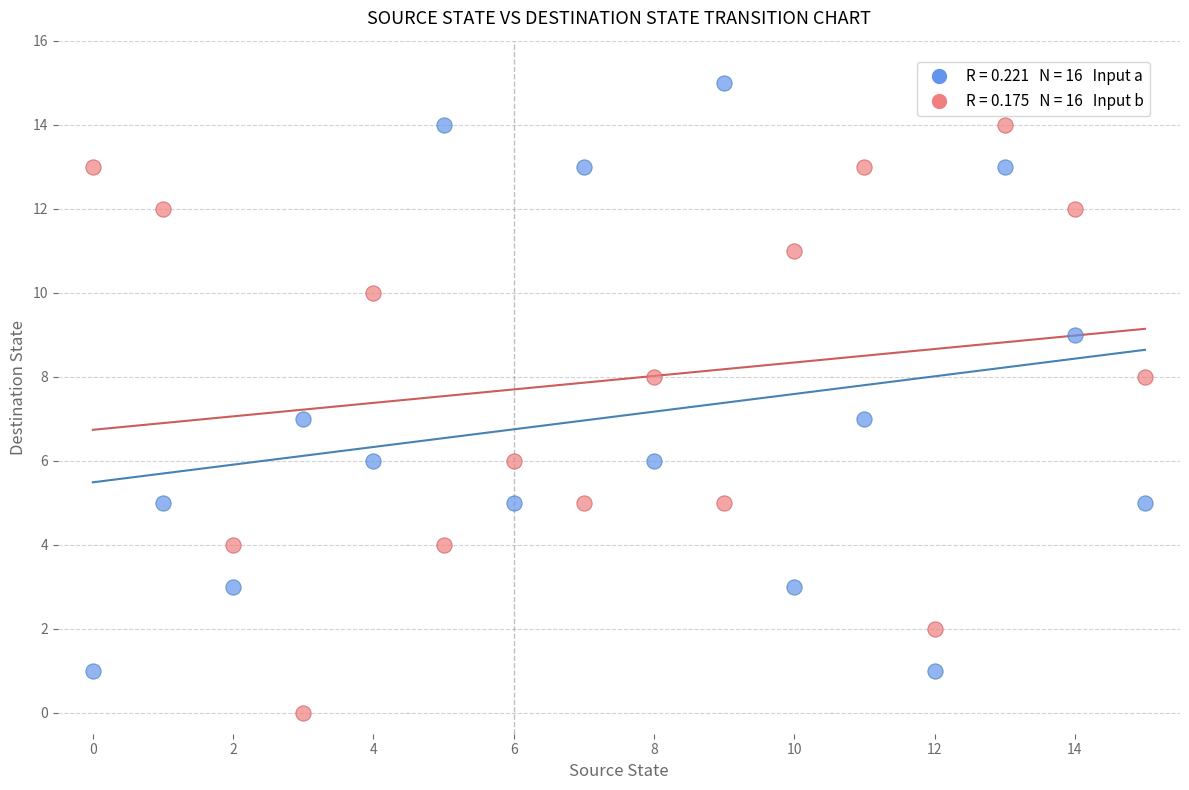

Across all data points, what is the range of Y values (max minus min)?

15